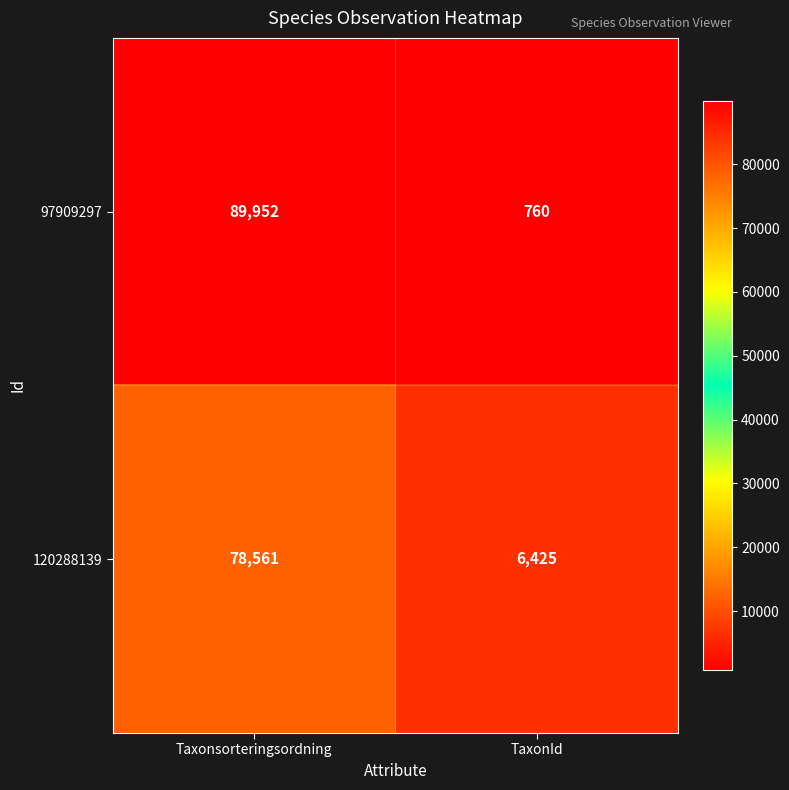

Which series changed the most between Taxonsorteringsordning and TaxonId?

97909297